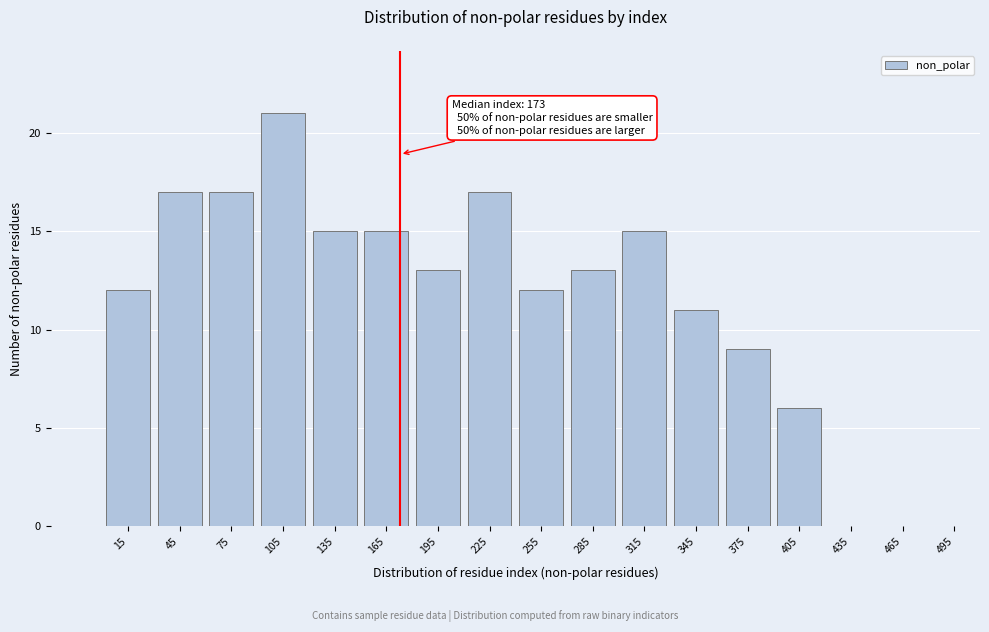

Which range on the x-axis has the tallest bar?

90 to 120